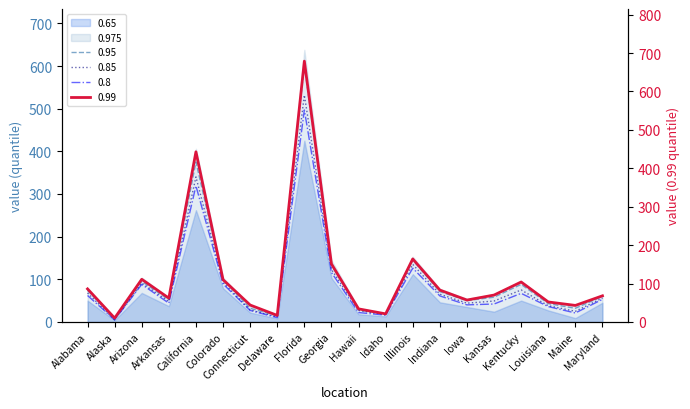

Which series changed the most between Colorado and Iowa?

0.99